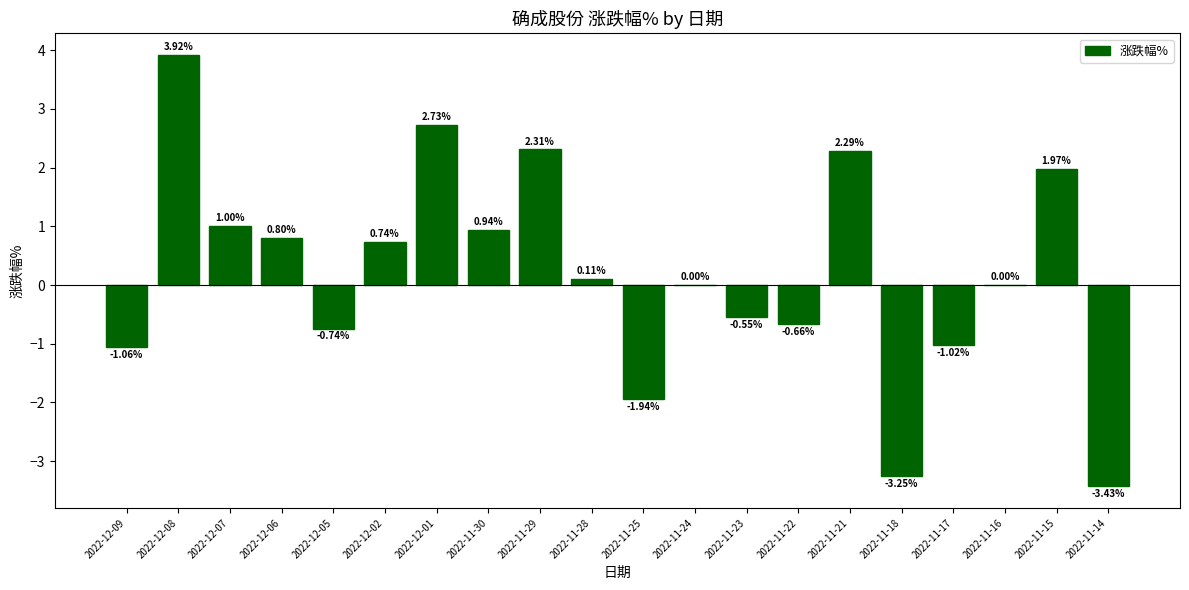

What is the sum of all values?

4.2